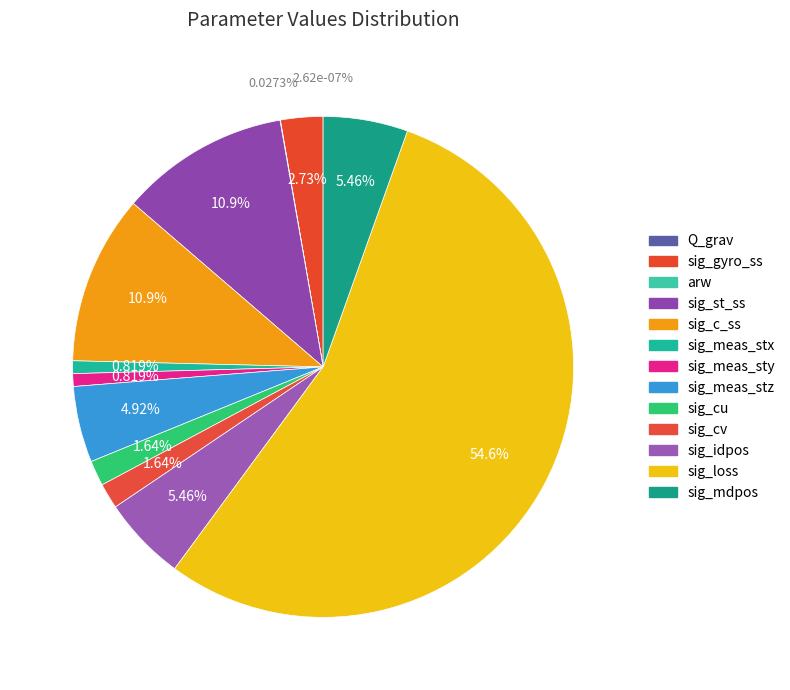

Count the number of slices in the pie.

13